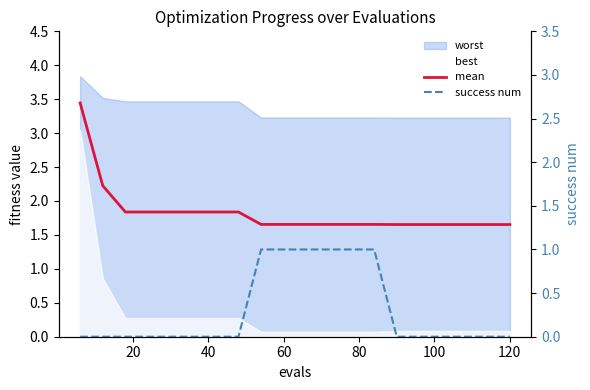

Is this an area chart (filled region under the line)?

No